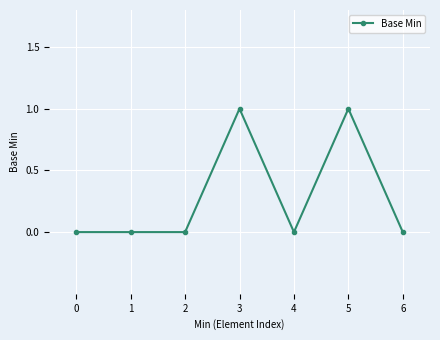

What is the difference between the values at 0 and 3?

1